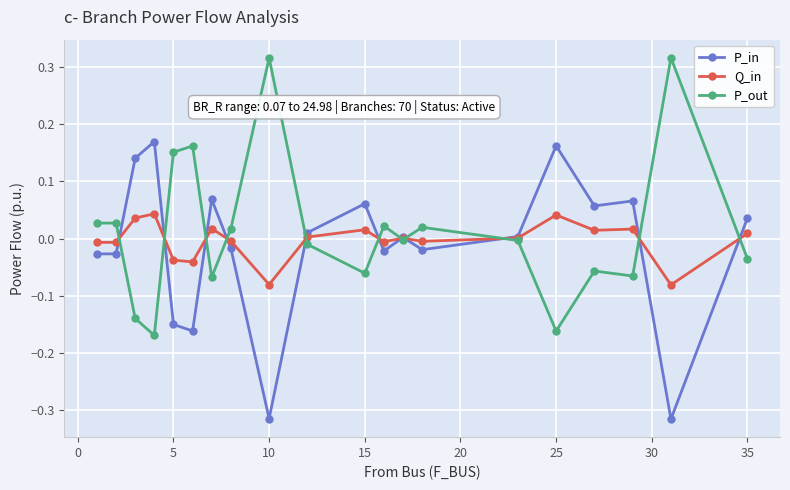

True or false: P_out has more than 2 points higher than both neighbors.

True